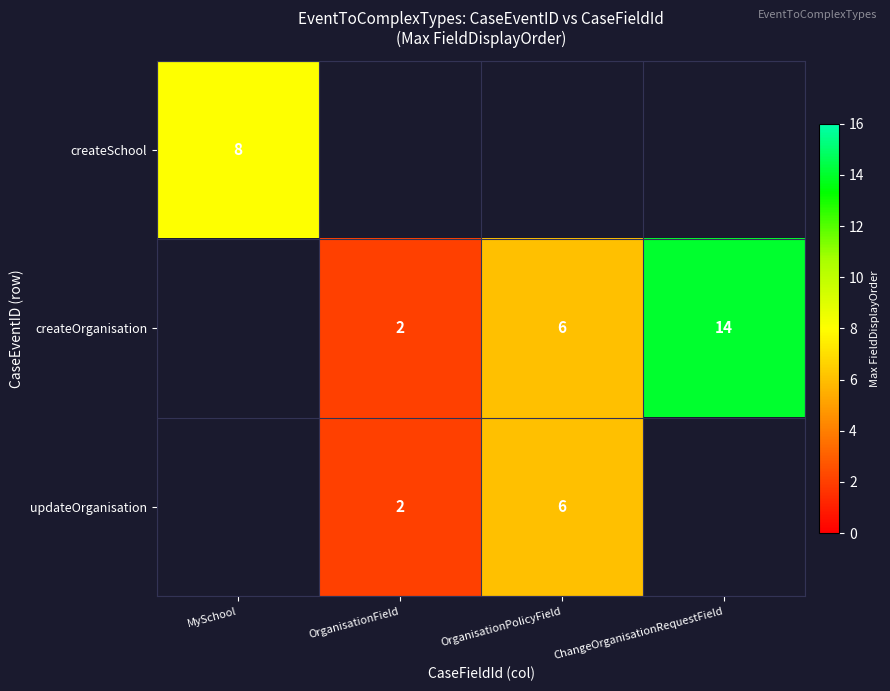

The value of createOrganisation at OrganisationField is 2. True or false?

True